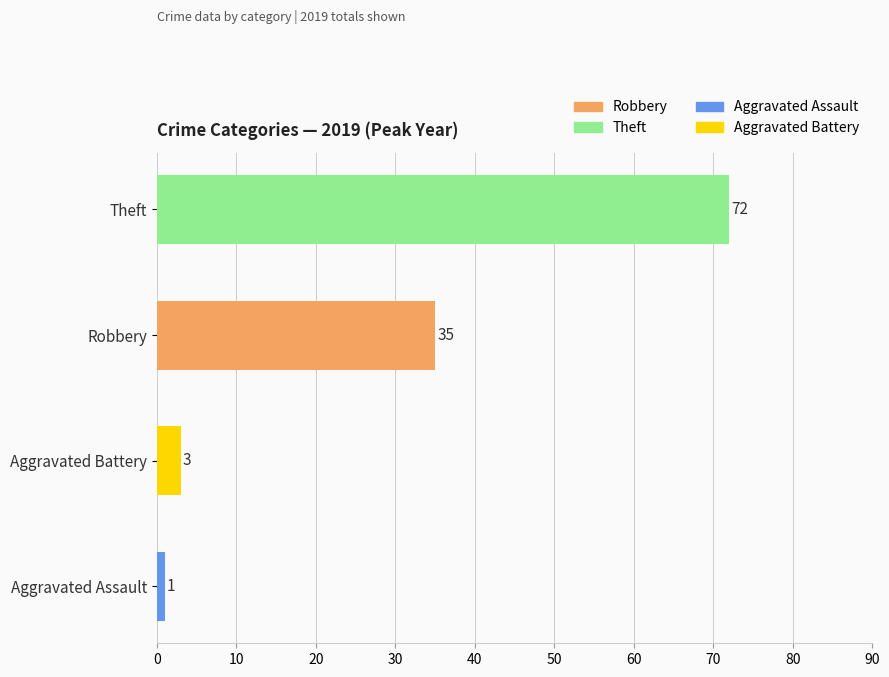

What is the difference between the maximum and minimum values?

71